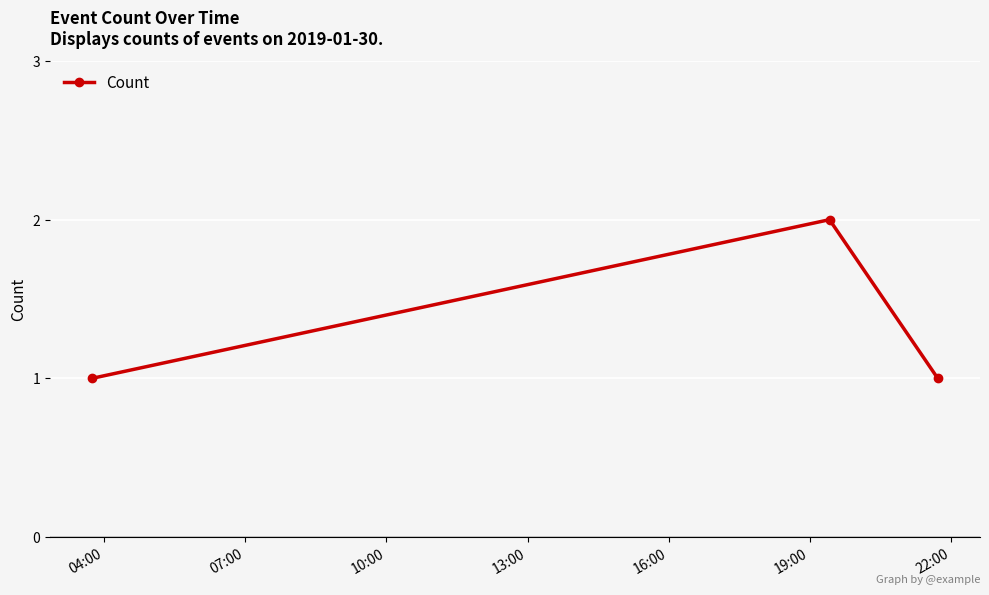

What is the value of the 3rd point from the left?

1